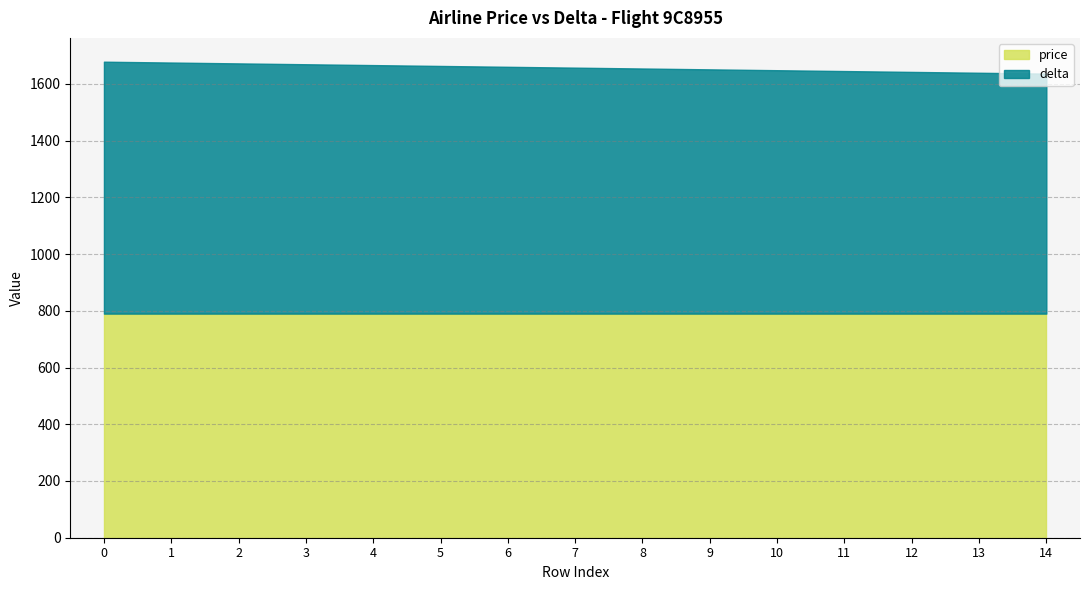

What is the value of the delta point at the 9th from the left?

864